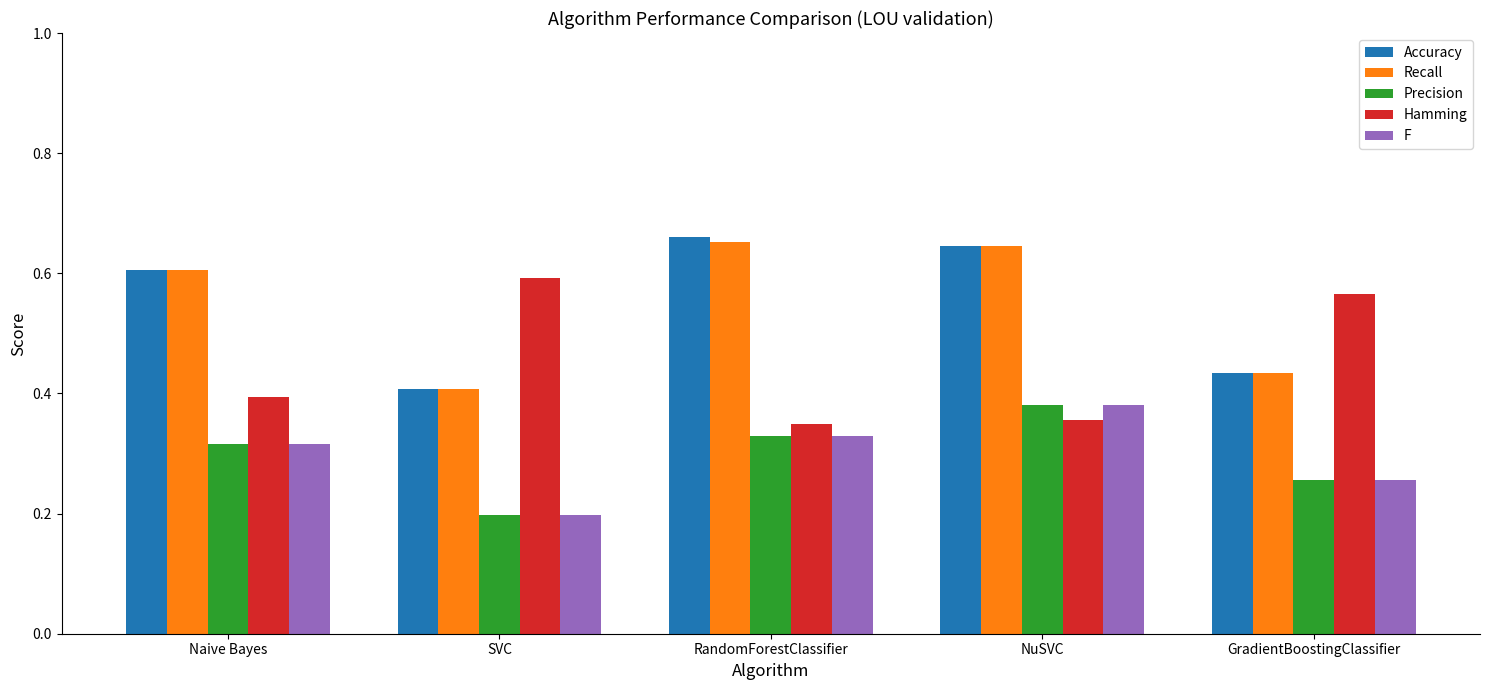

How many Accuracy values are between 0 and 1?

5